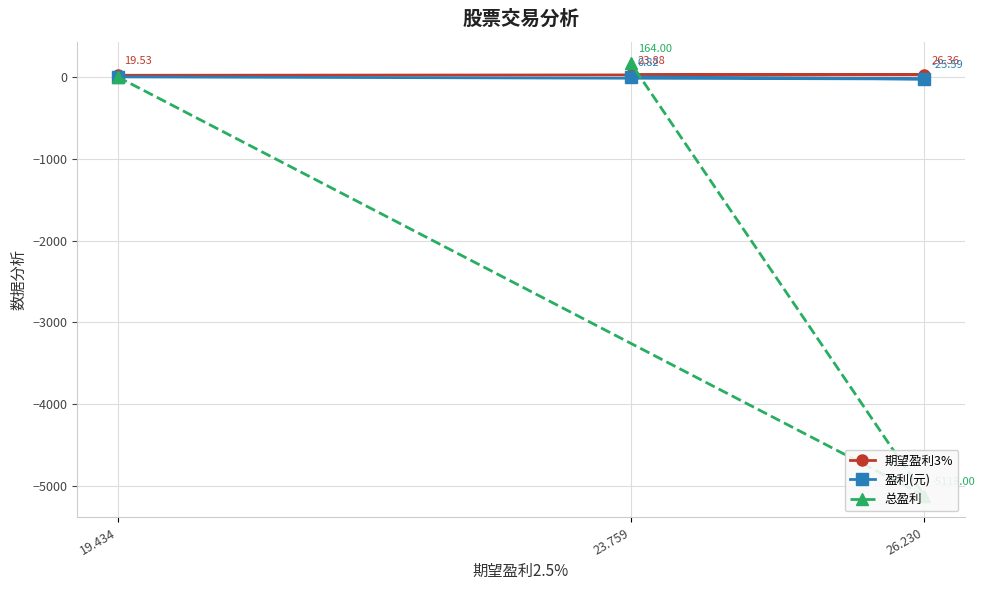

At which label does 总盈利 reach its minimum?

26.230